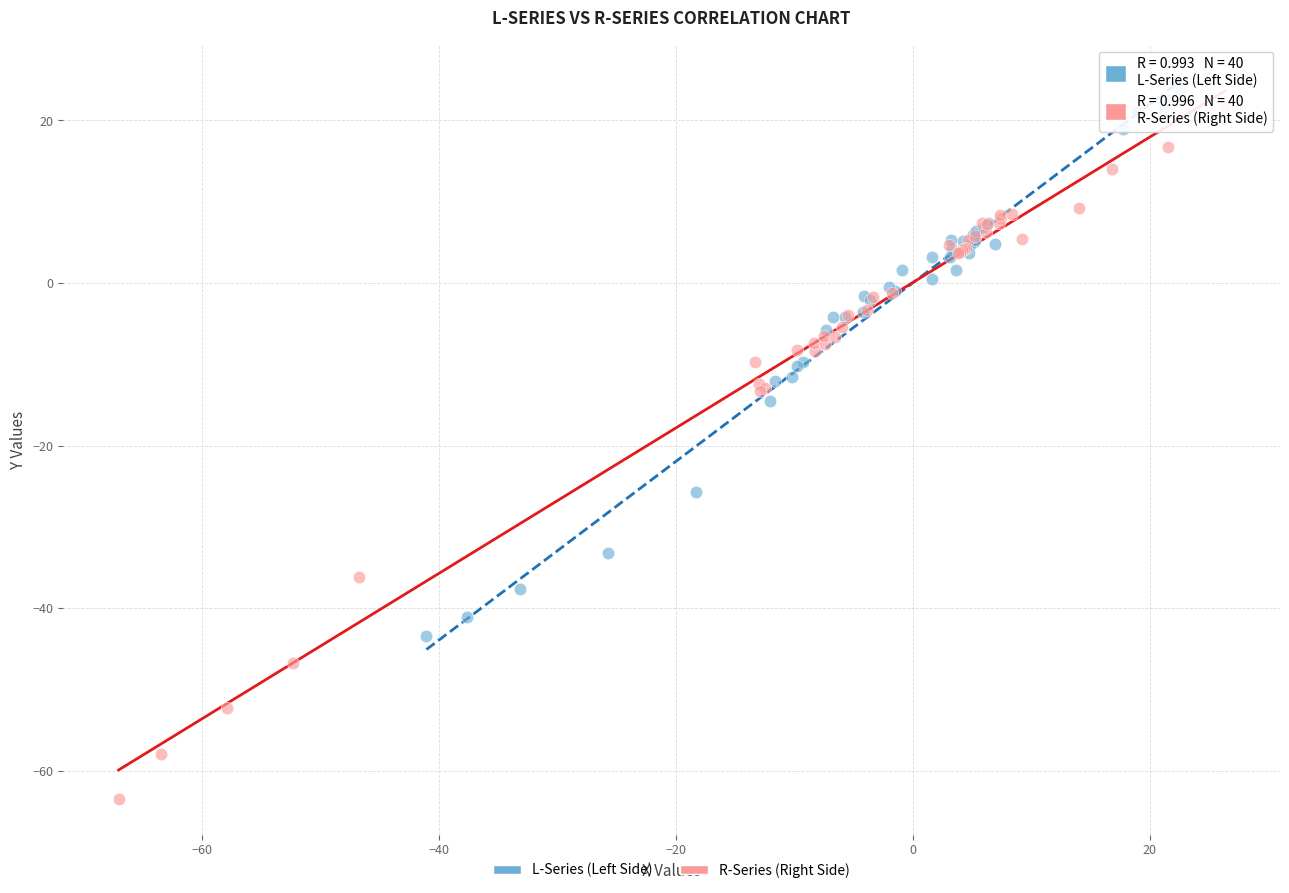

Which series contains the lowest Y value?

R-Series (Right Side)